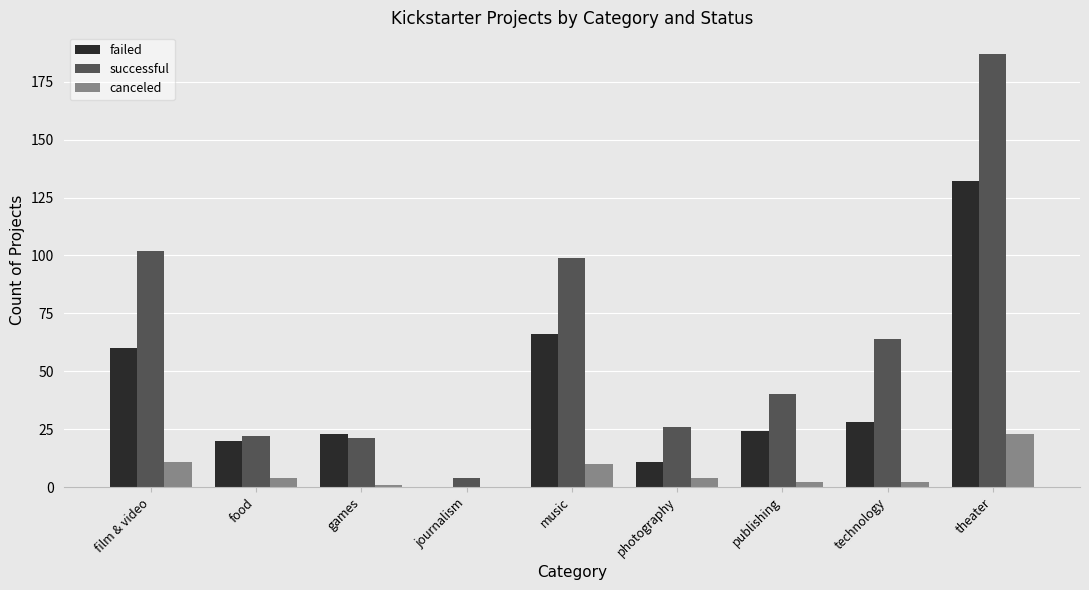

True or false: failed has a value of -40 at journalism.

False